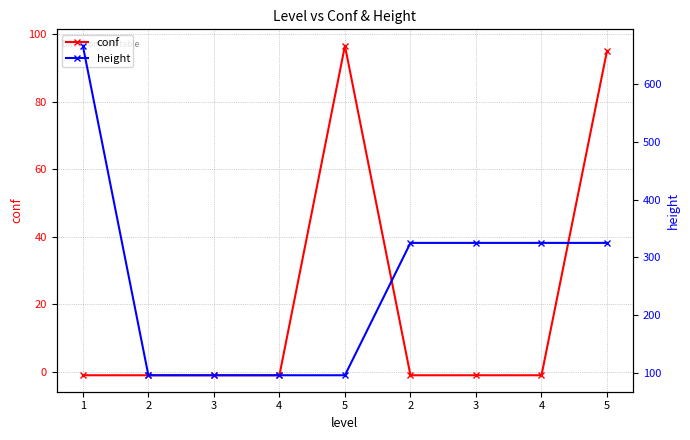

At which category is the sum across all series the highest?

1